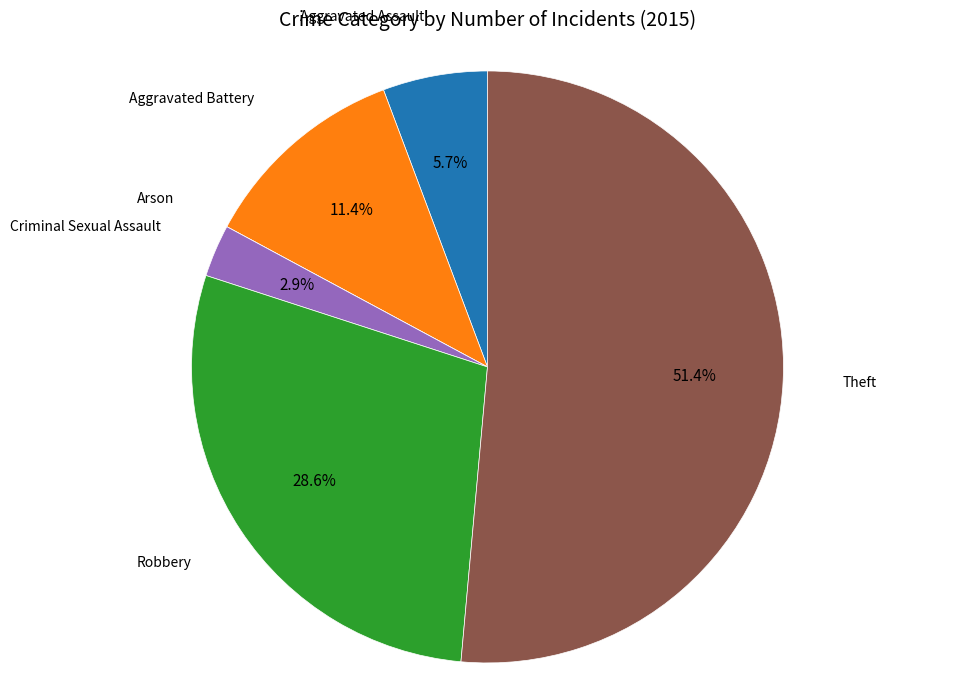

Is there any slice that represents more than half of the pie?

Yes